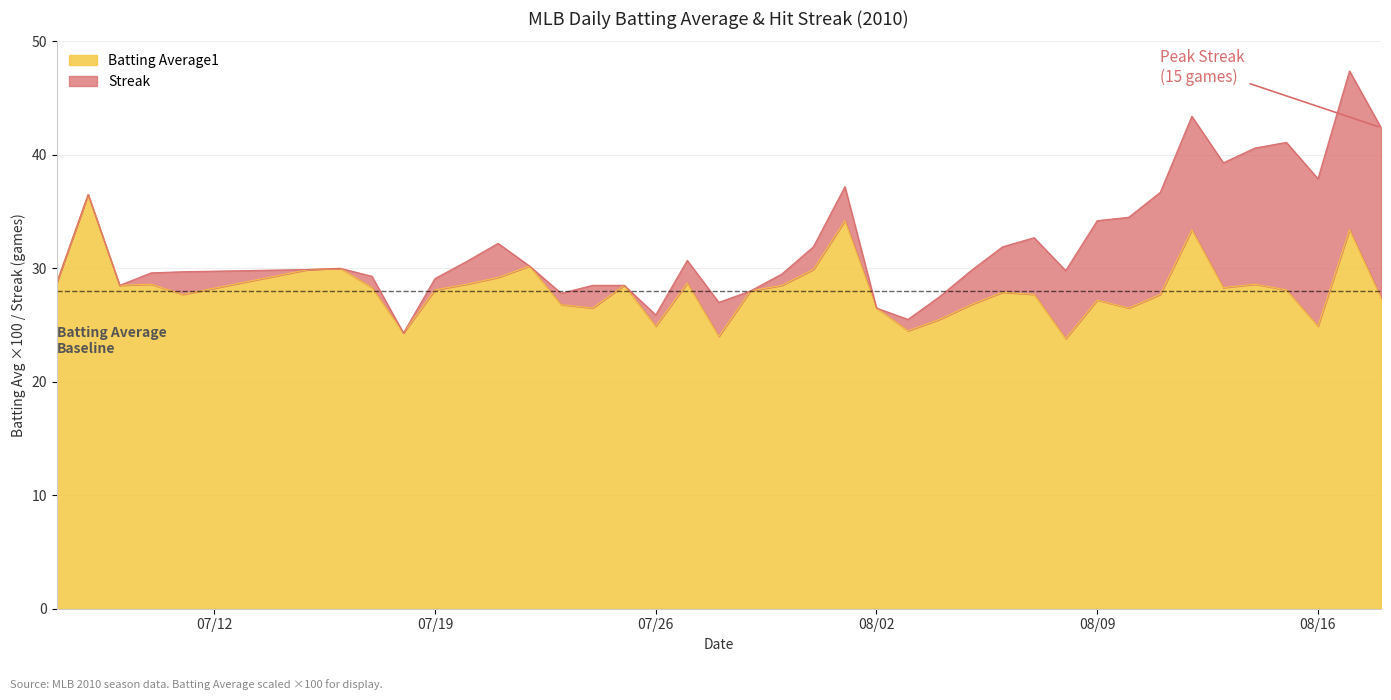

What is the total value across all series at 08/02?

26.5